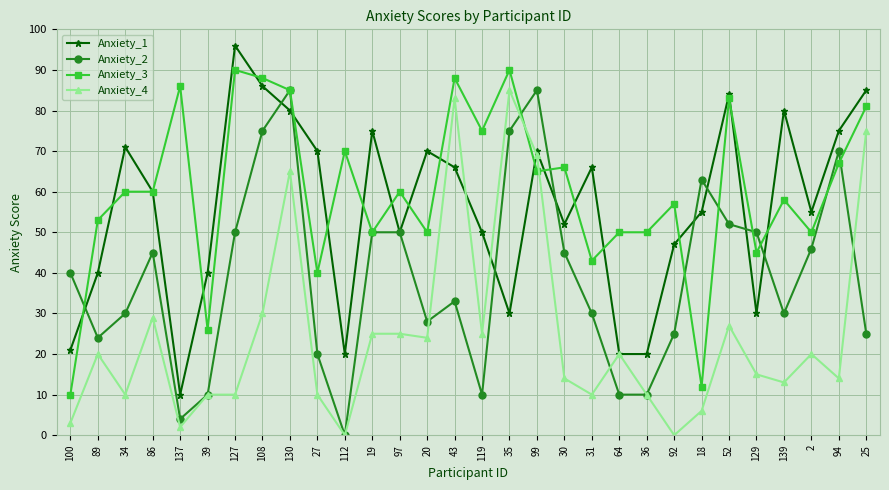

Reading right to left, transcribe all the data shown in this chart.

Anxiety_1: 25=85	94=75	2=55	139=80	129=30	52=84	18=55	92=47	36=20	64=20	31=66	30=52	99=70	35=30	119=50	43=66	20=70	97=50	19=75	112=20	27=70	130=80	108=86	127=96	39=40	137=10	86=60	34=71	89=40	100=21
Anxiety_2: 25=25	94=70	2=46	139=30	129=50	52=52	18=63	92=25	36=10	64=10	31=30	30=45	99=85	35=75	119=10	43=33	20=28	97=50	19=50	112=0	27=20	130=85	108=75	127=50	39=10	137=4	86=45	34=30	89=24	100=40
Anxiety_3: 25=81	94=67	2=50	139=58	129=45	52=83	18=12	92=57	36=50	64=50	31=43	30=66	99=65	35=90	119=75	43=88	20=50	97=60	19=50	112=70	27=40	130=85	108=88	127=90	39=26	137=86	86=60	34=60	89=53	100=10
Anxiety_4: 25=75	94=14	2=20	139=13	129=15	52=27	18=6	92=0	36=10	64=20	31=10	30=14	99=69	35=85	119=25	43=83	20=24	97=25	19=25	112=0	27=10	130=65	108=30	127=10	39=10	137=2	86=29	34=10	89=20	100=3